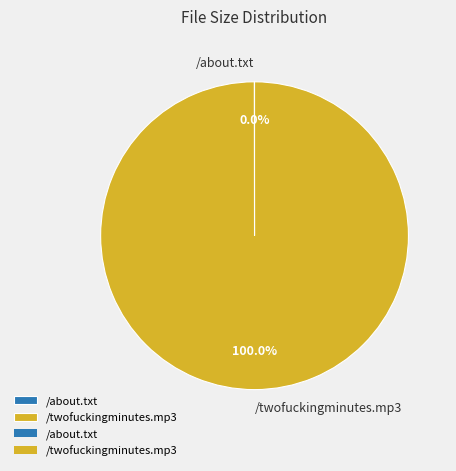

Which slice is the largest?

/twofuckingminutes.mp3